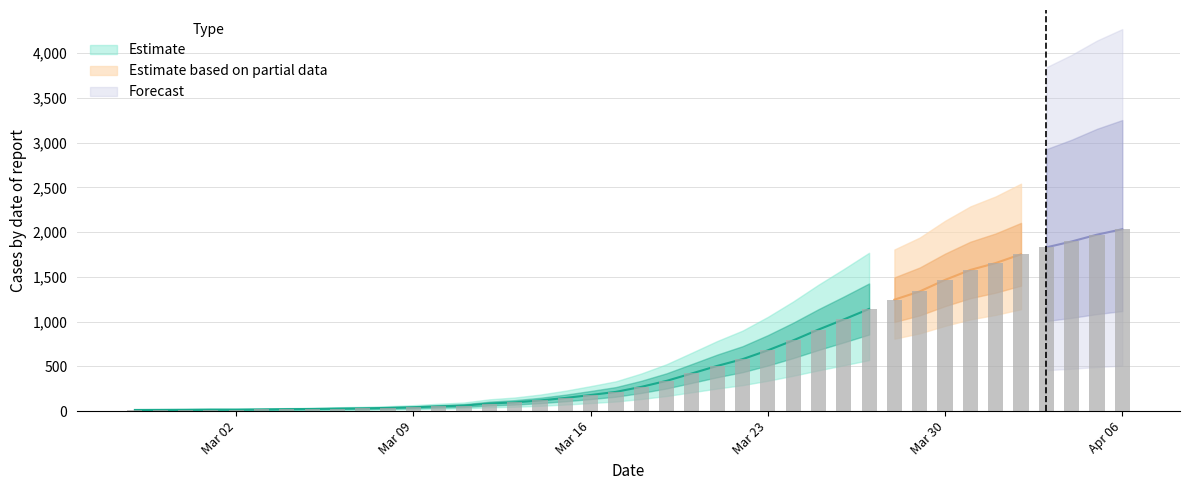

Reading right to left, transcribe all the data shown in this chart.

2032	1971	1895	1829	1752	1654	1577	1466	1337	1245	1141	1024	911	790	679	580	505	421	338	271	215	180	147	119	98	85	62	53	43	36	31	28	24	22	19	17	17	15	14	13